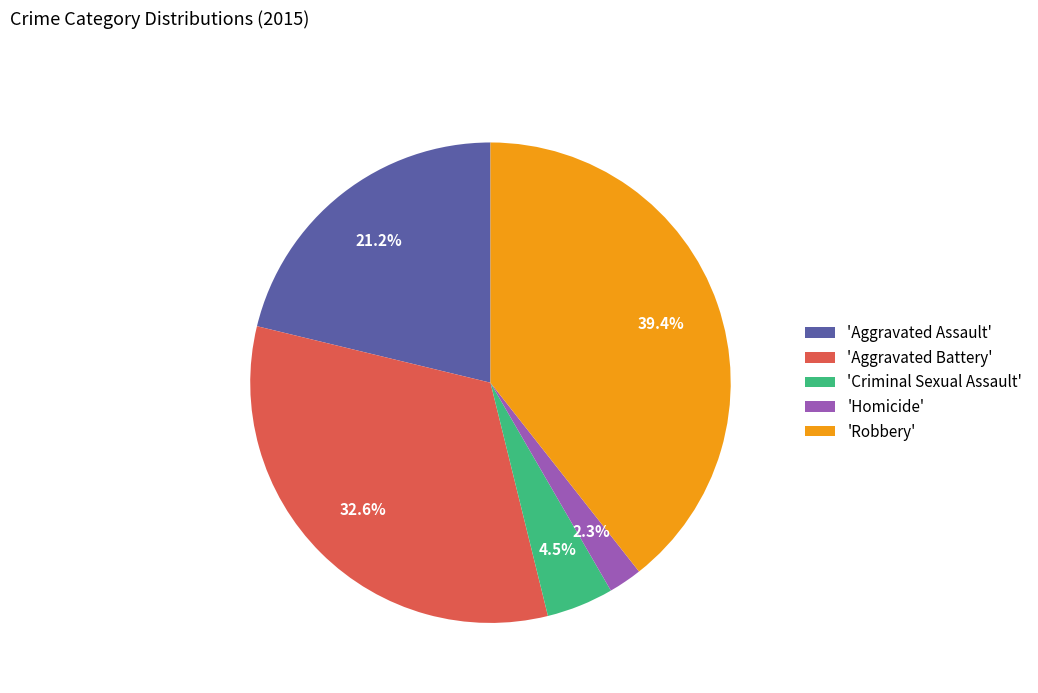

Rank the categories by value from lowest to highest.

'Homicide', 'Criminal Sexual Assault', 'Aggravated Assault', 'Aggravated Battery', 'Robbery'